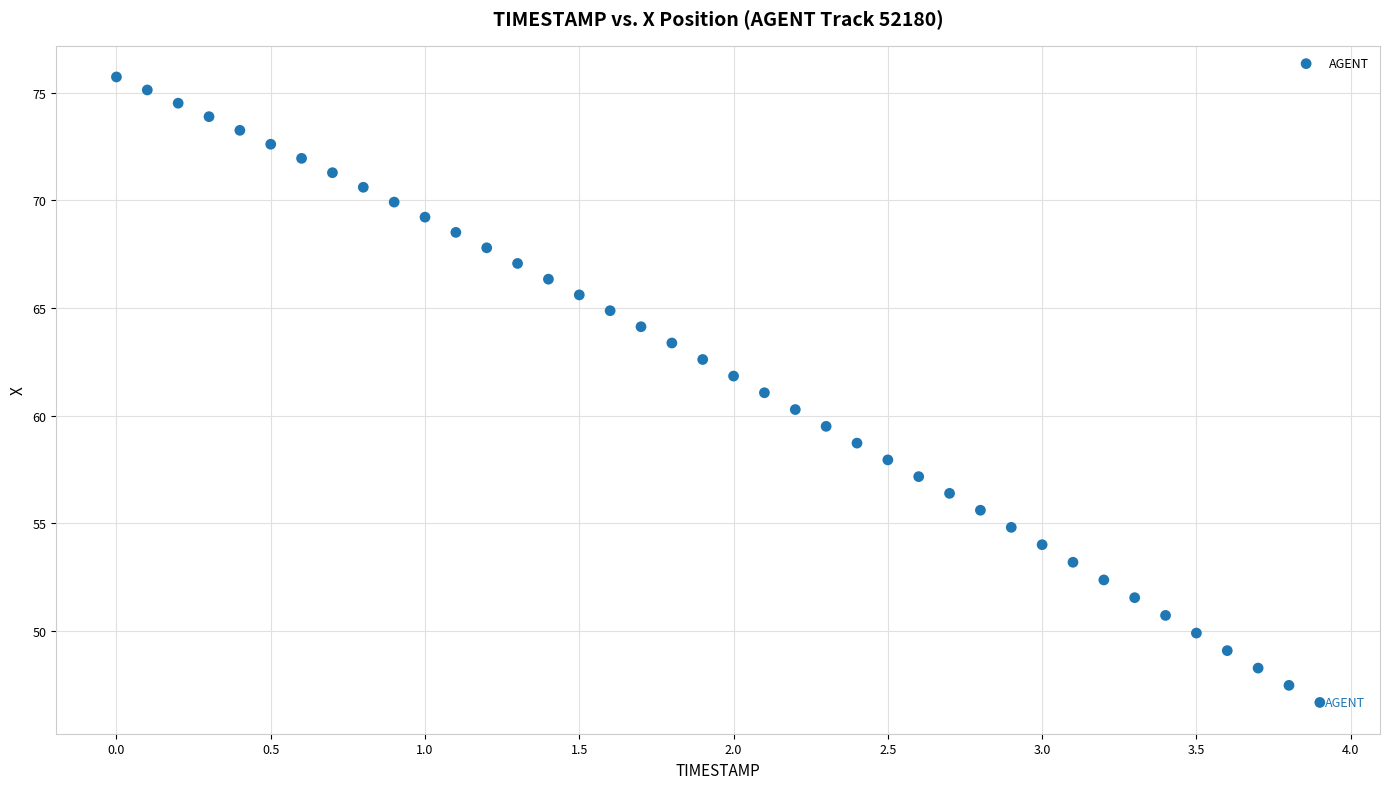

What is the range of Y values (max minus min)?

29.1